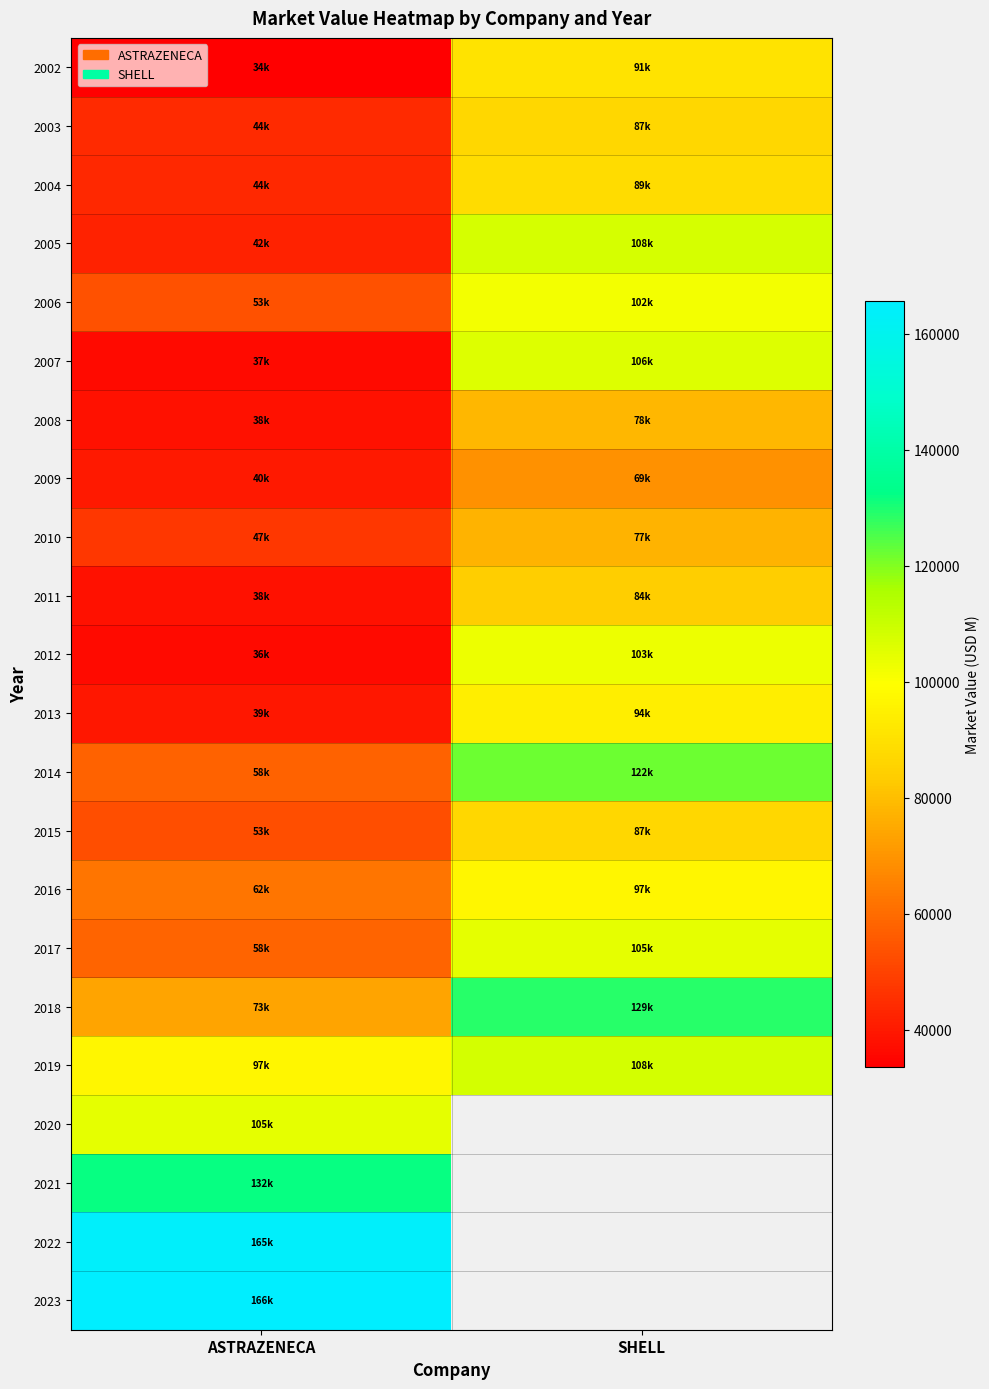

Is the value of 2009 at SHELL greater than the value of 2004 at ASTRAZENECA?

Yes